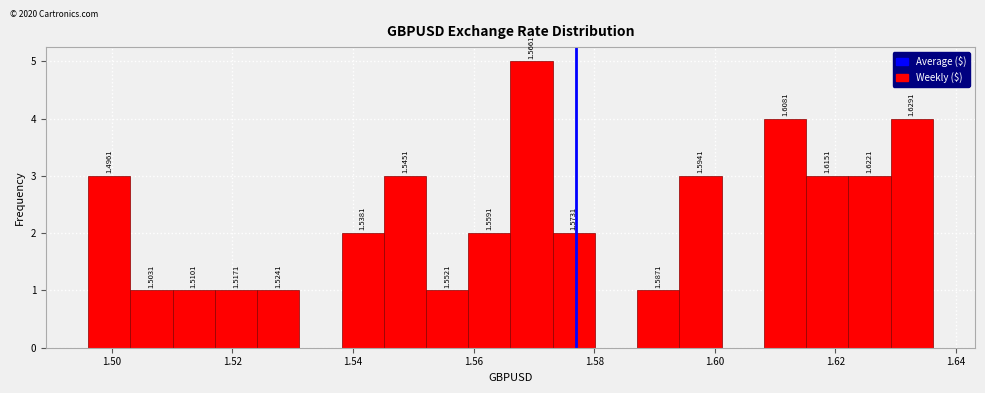

Read against the x-axis, roughly where is the centre of the tallest bar?

1.570